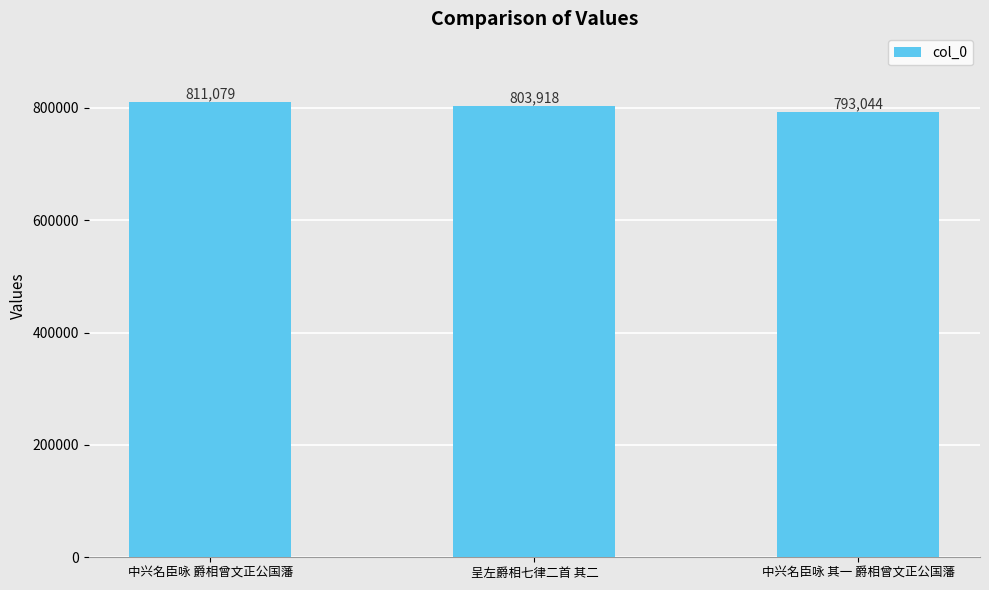

What value does the data have at 中兴名臣咏 其一 爵相曾文正公国藩, to the nearest 100?

793000